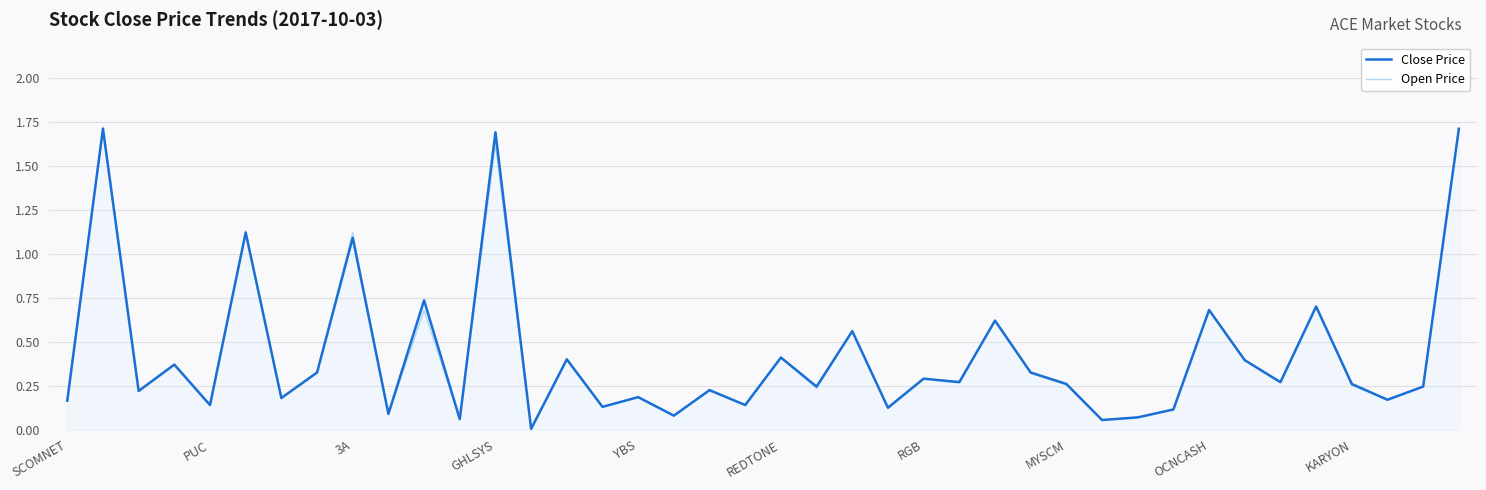

Which series ends up on top after the final intersection of Close Price and Open Price?

Open Price